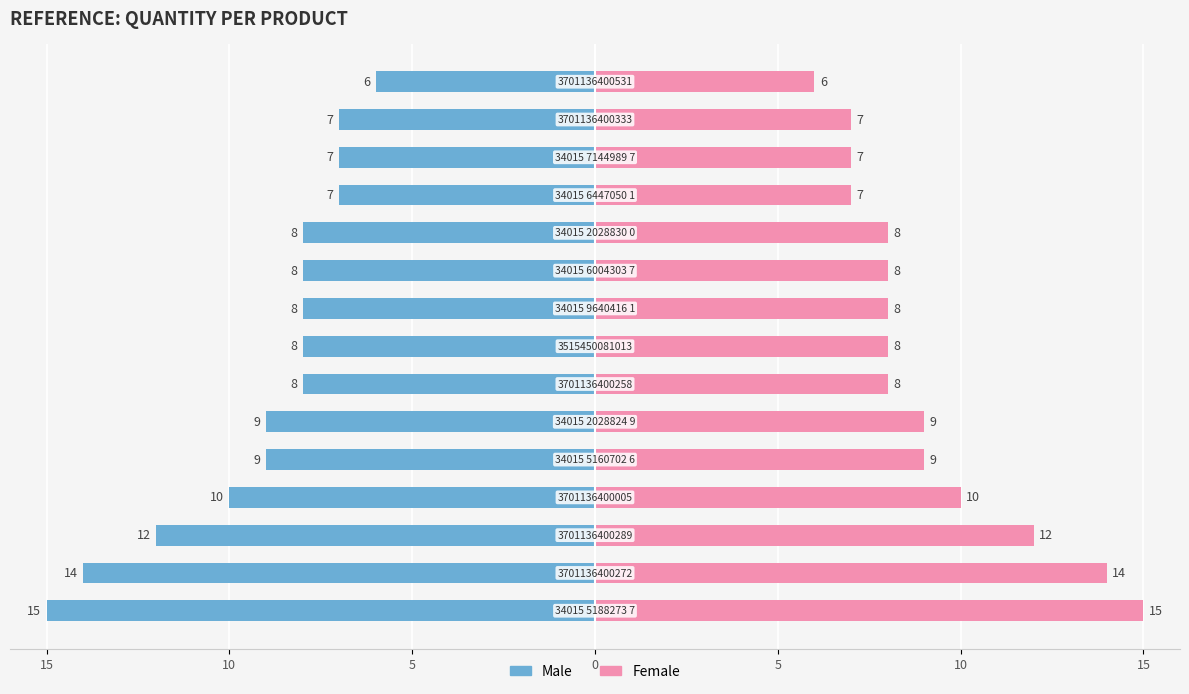

What value does the Right series have at 8?

8